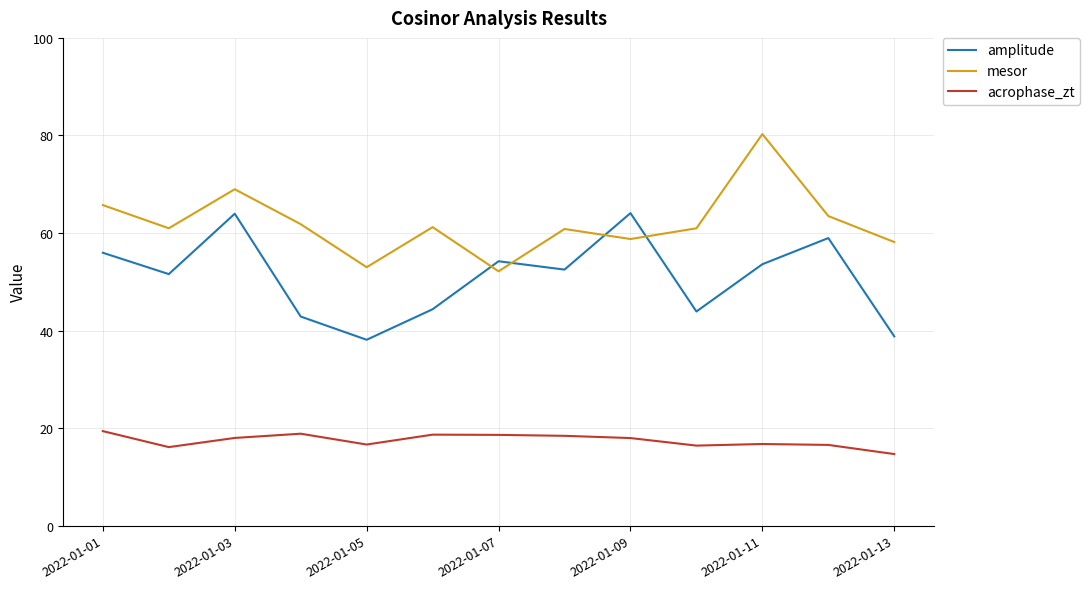

What is the highest value of the amplitude series?

64.1